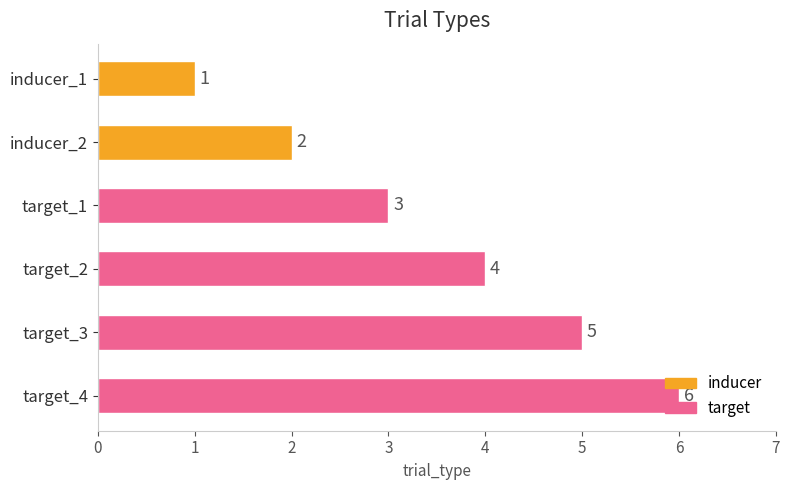

How many bars are there in total?

6